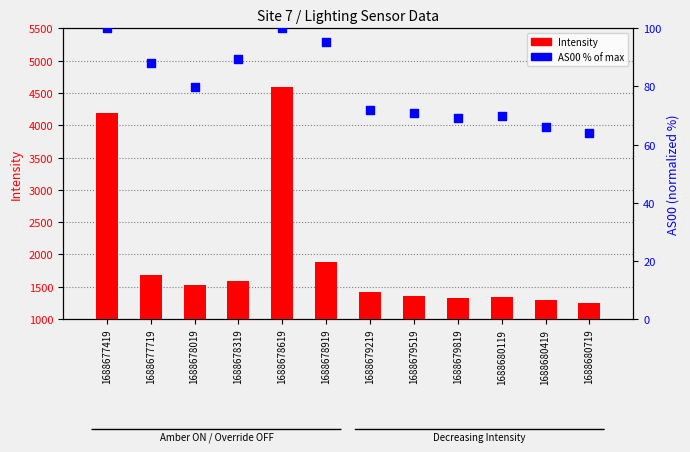

At which category is the sum across all series the highest?

1688678619